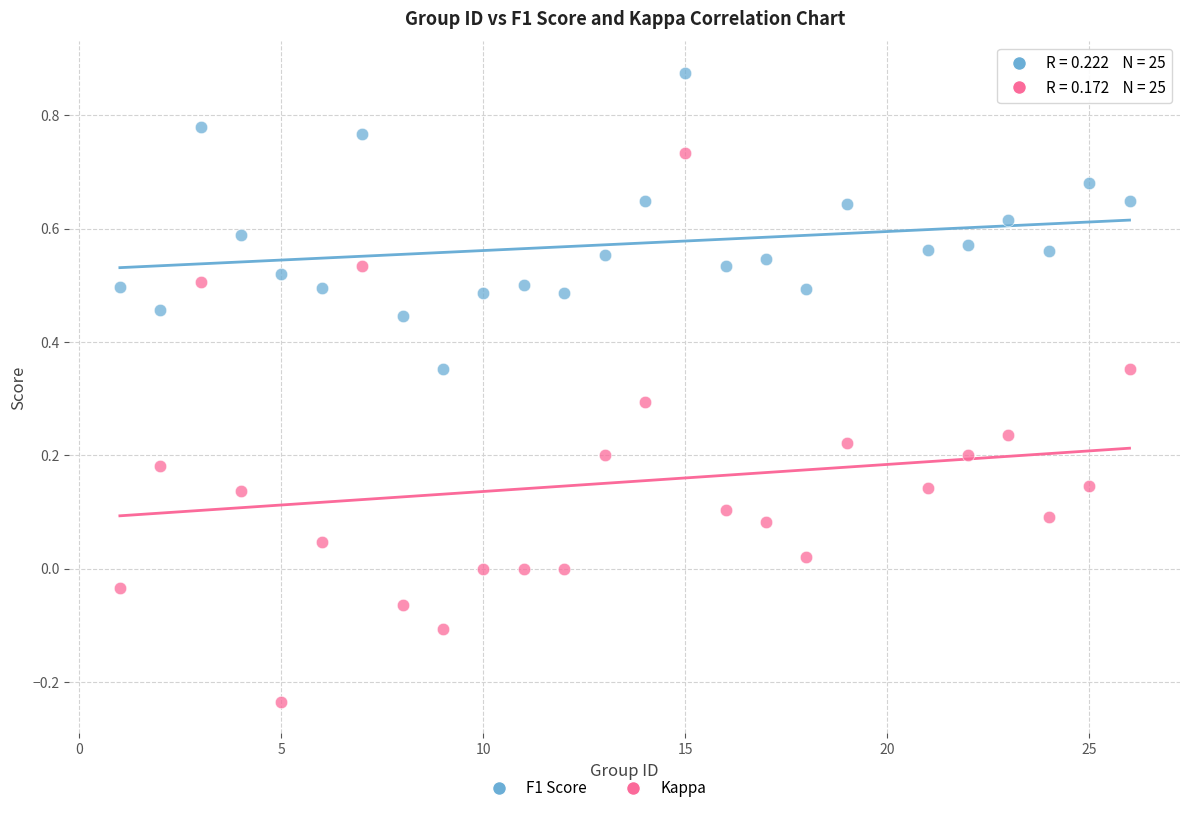

Which series reaches the minimum Y coordinate?

Kappa